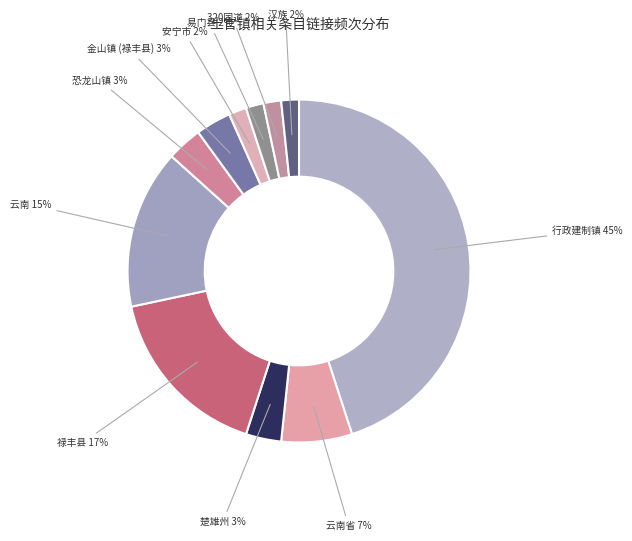

Does 云南省 represent more than half of the total?

No